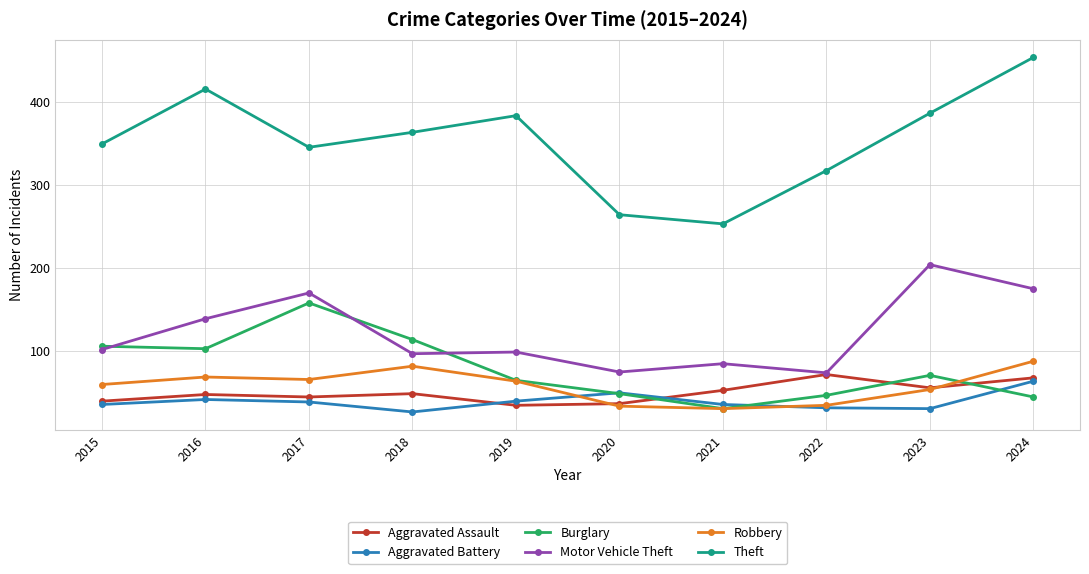

List the series in order of their peak value, highest first.

Theft, Motor Vehicle Theft, Burglary, Robbery, Aggravated Assault, Aggravated Battery